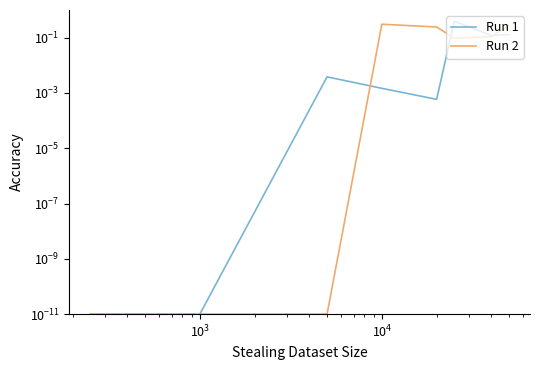

What is the label of the 4th point from the left?

$\mathdefault{10^{4}}$